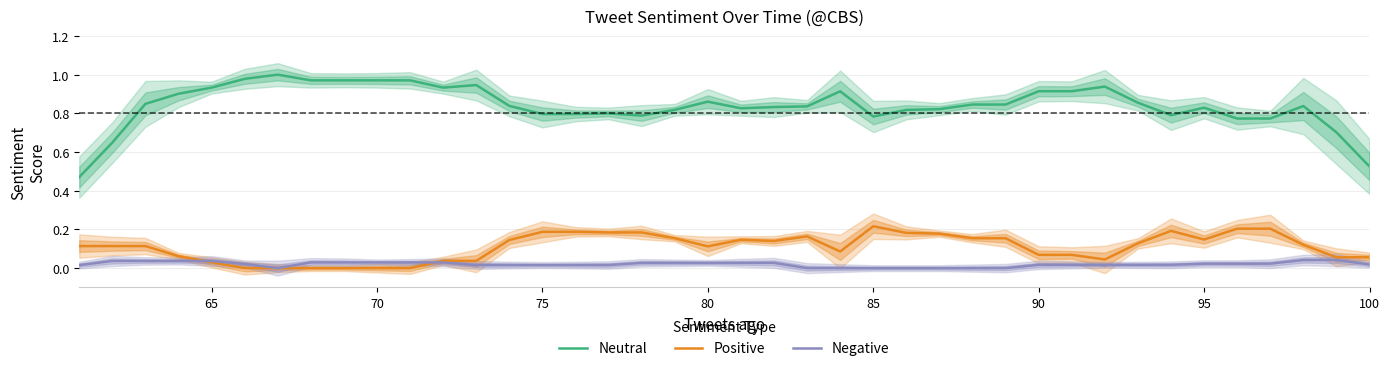

True or false: Negative and Neutral intersect in this chart.

False